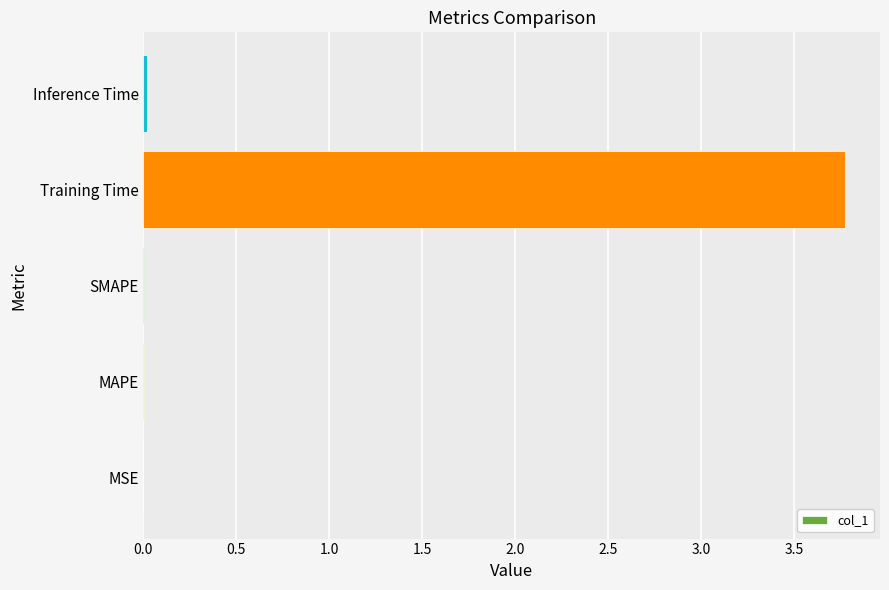

The value at MSE is 0.0. True or false?

True